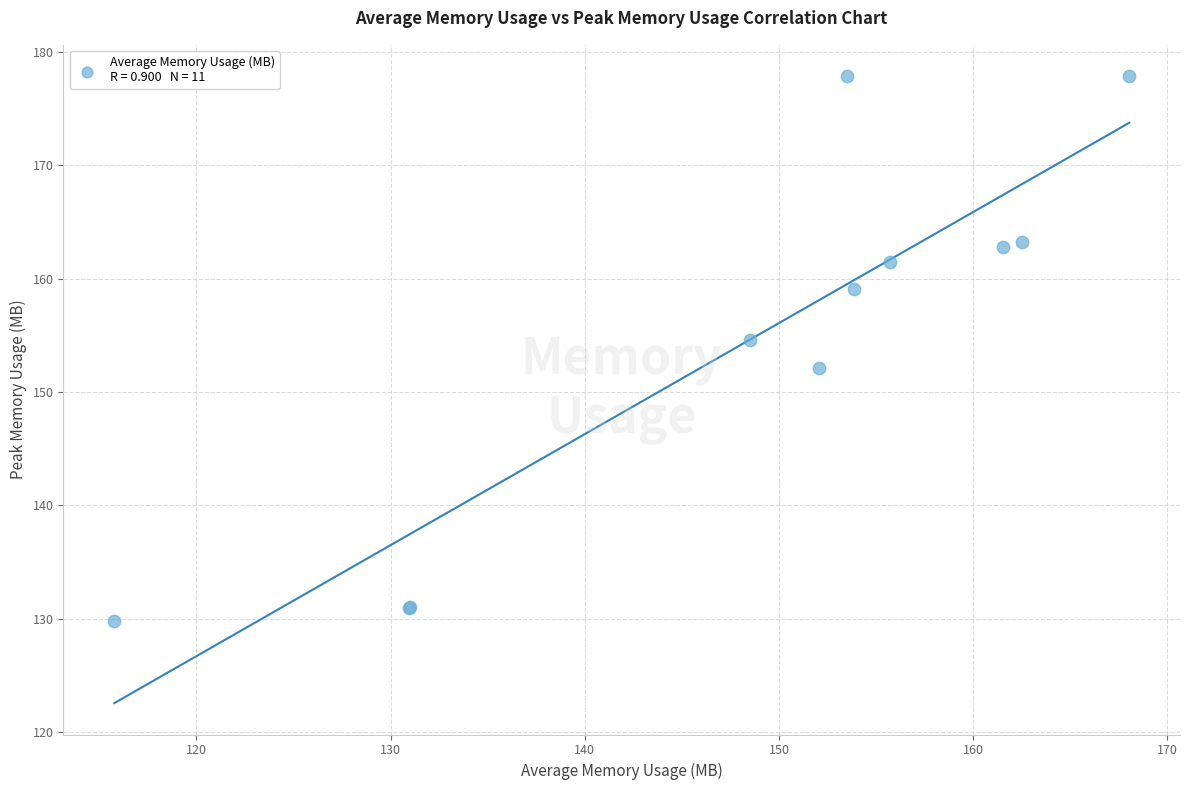

What Y value in the scatter plot is closest to 153?

152.1